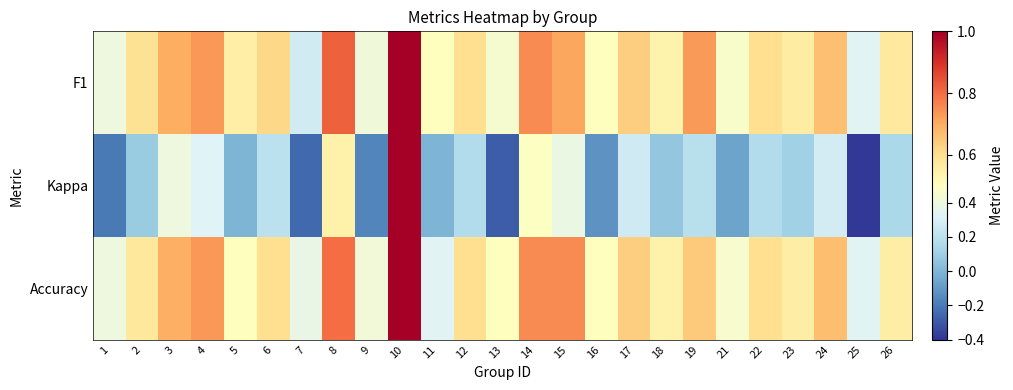

At which category is the sum across all series the highest?

10